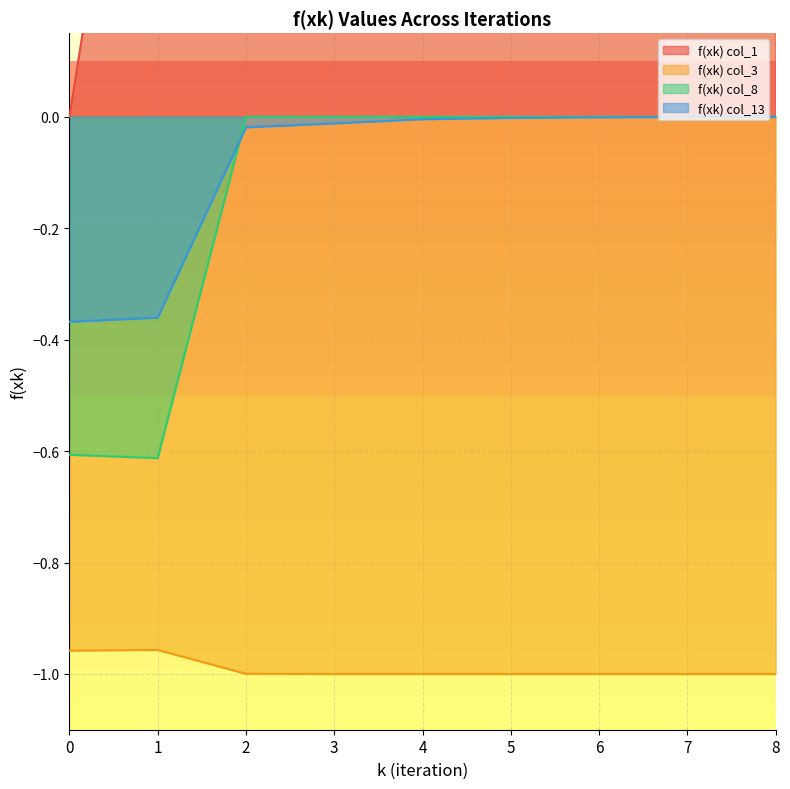

Count the number of data series in this chart.

4